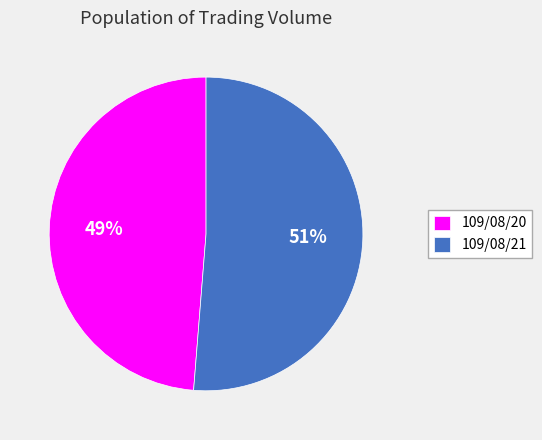

To the nearest percent, what is the average slice percentage?

50%